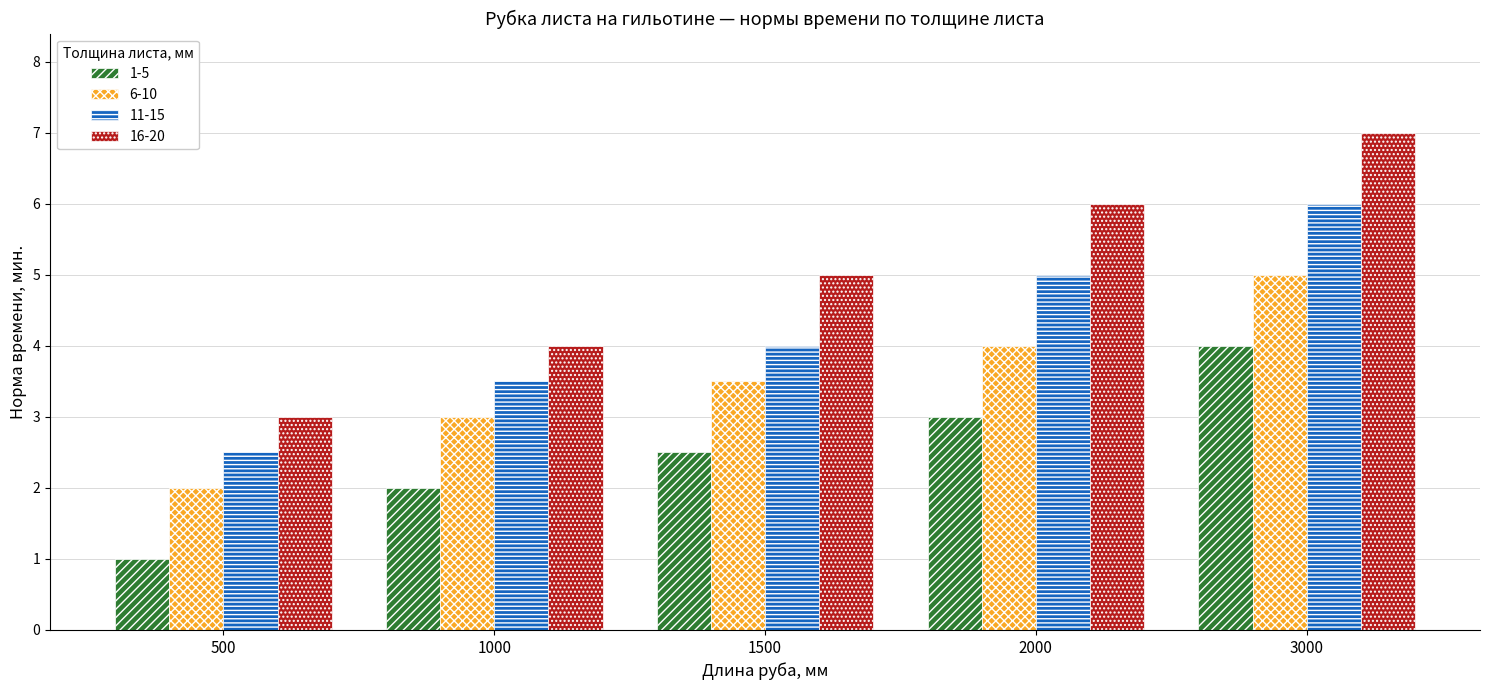

Count the 1-5 values in the range 2 to 3.

3